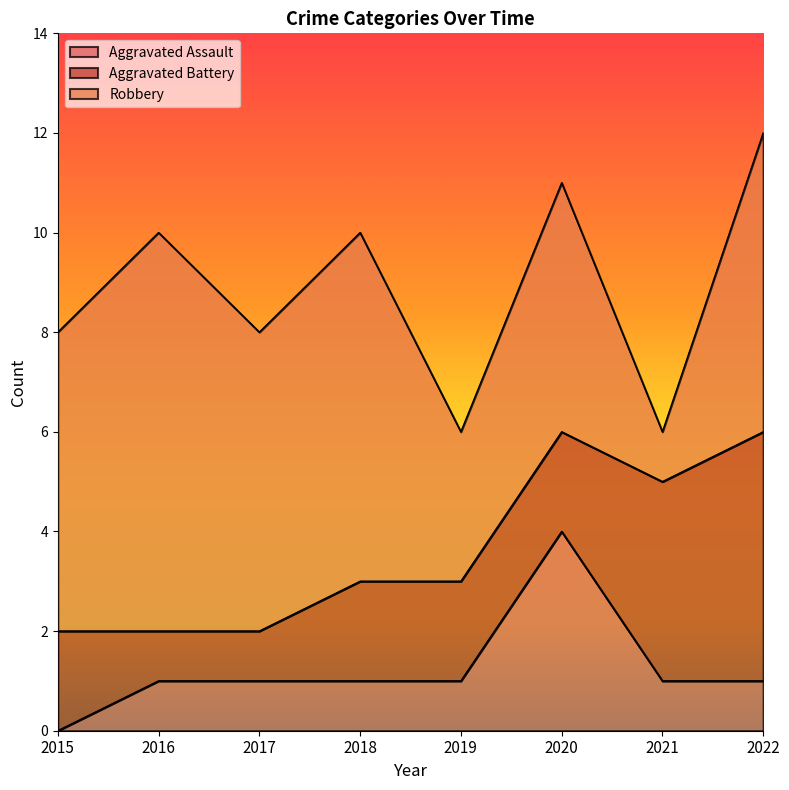

Does the chart display data point markers on the line(s)?

No